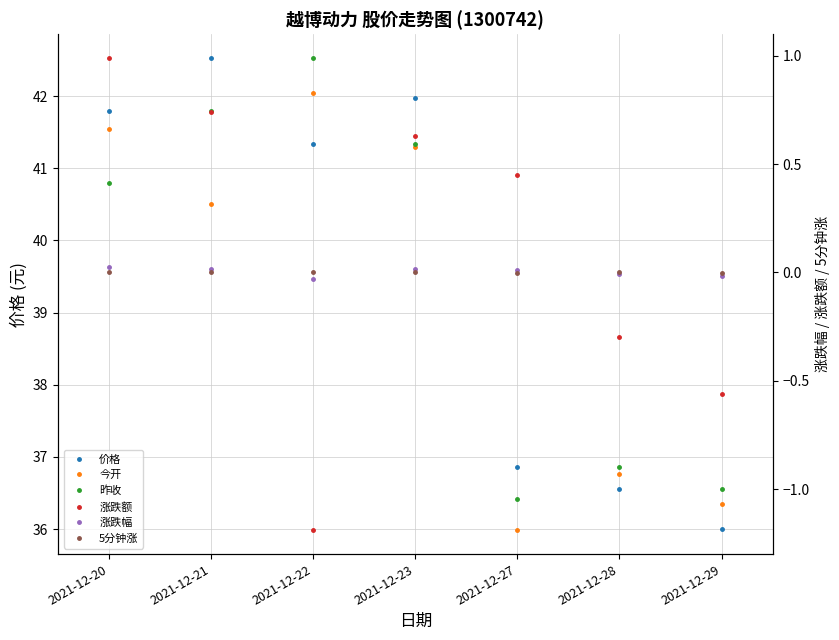

What is the smallest value displayed?

-1.2